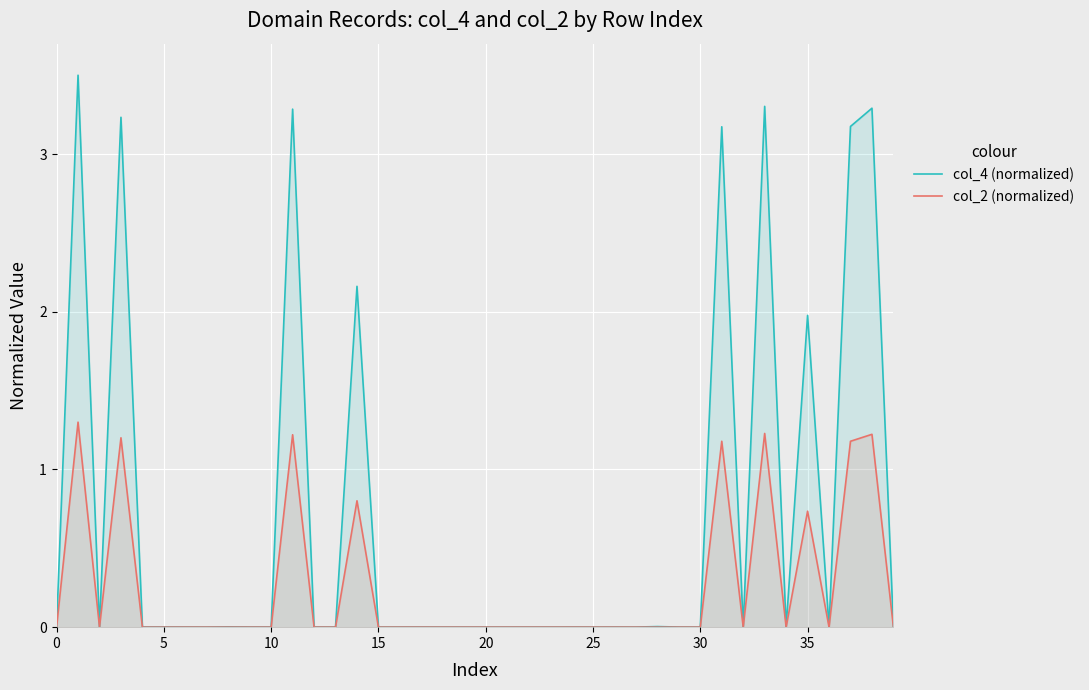

In col_2 (normalized), how many points are lower than both neighbors (excluding endpoints)?

4